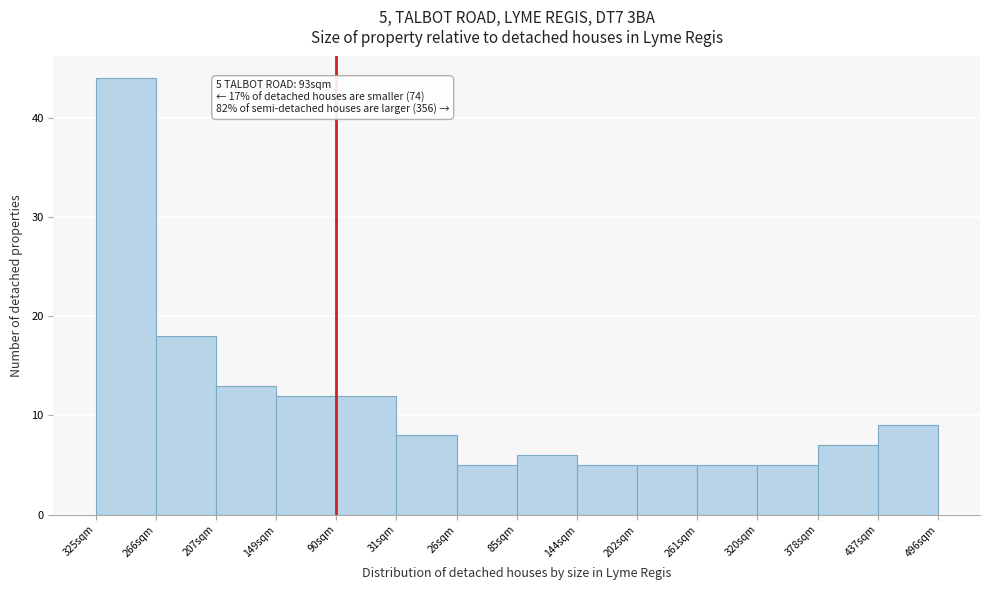

Reading left to right, extract all data points from this chart.

44	18	13	12	12	8	5	6	5	5	5	5	7	9